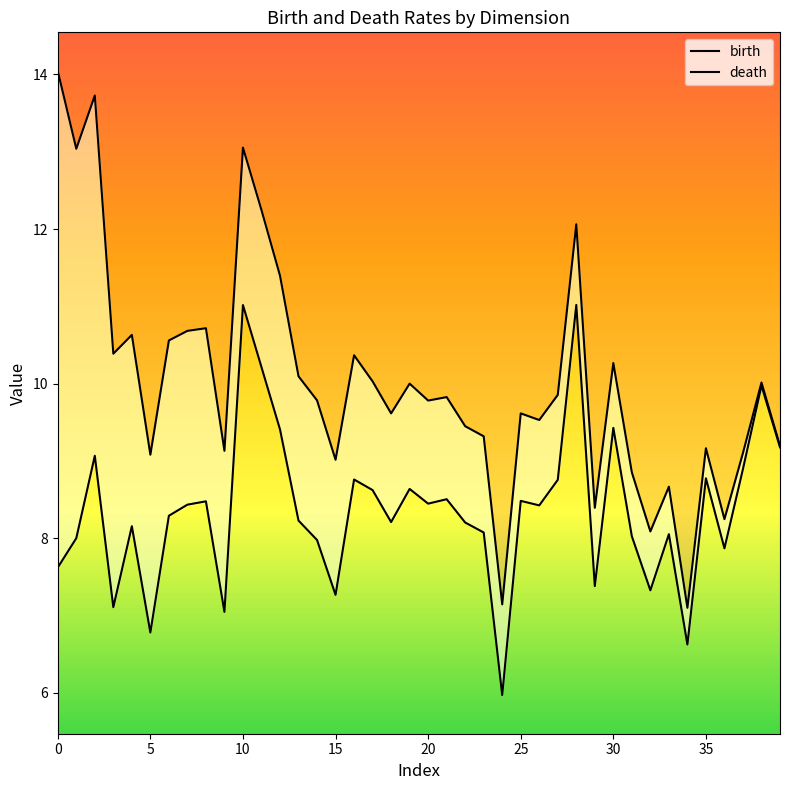

Reading left to right, extract all data points from this chart.

birth: 7.6	8.0	9.1	7.1	8.2	6.8	8.3	8.4	8.5	7.0	11.0	10.2	9.4	8.2	8.0	7.3	8.8	8.6	8.2	8.6	8.4	8.5	8.2	8.1	6.0	8.5	8.4	8.8	11.0	7.4	9.4	8.0	7.3	8.1	6.6	8.8	7.9	8.9	10.0	9.2
death: 14.0	13.0	13.7	10.4	10.6	9.1	10.6	10.7	10.7	9.1	13.1	12.2	11.4	10.1	9.8	9.0	10.4	10.0	9.6	10.0	9.8	9.8	9.4	9.3	7.1	9.6	9.5	9.9	12.1	8.4	10.3	8.9	8.1	8.7	7.1	9.2	8.2	9.1	10.0	9.2